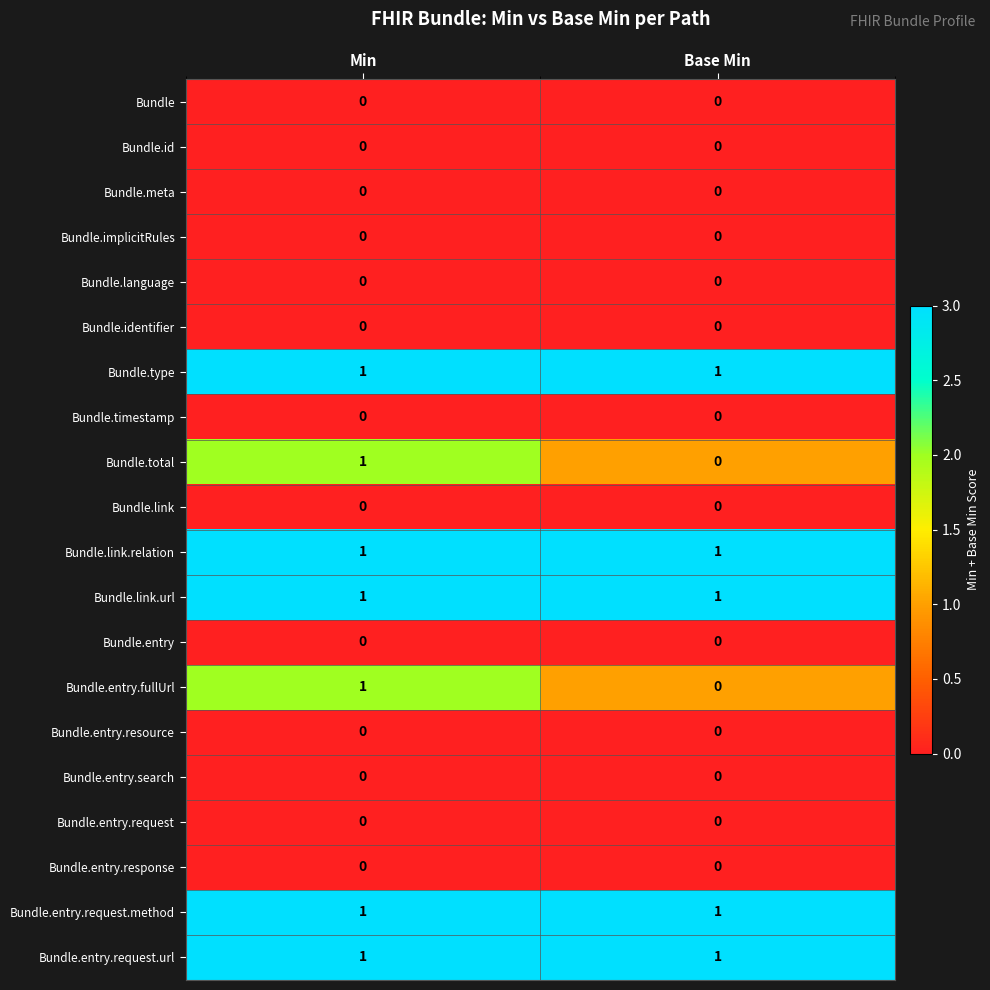

What is the total value across all series at Min?

7